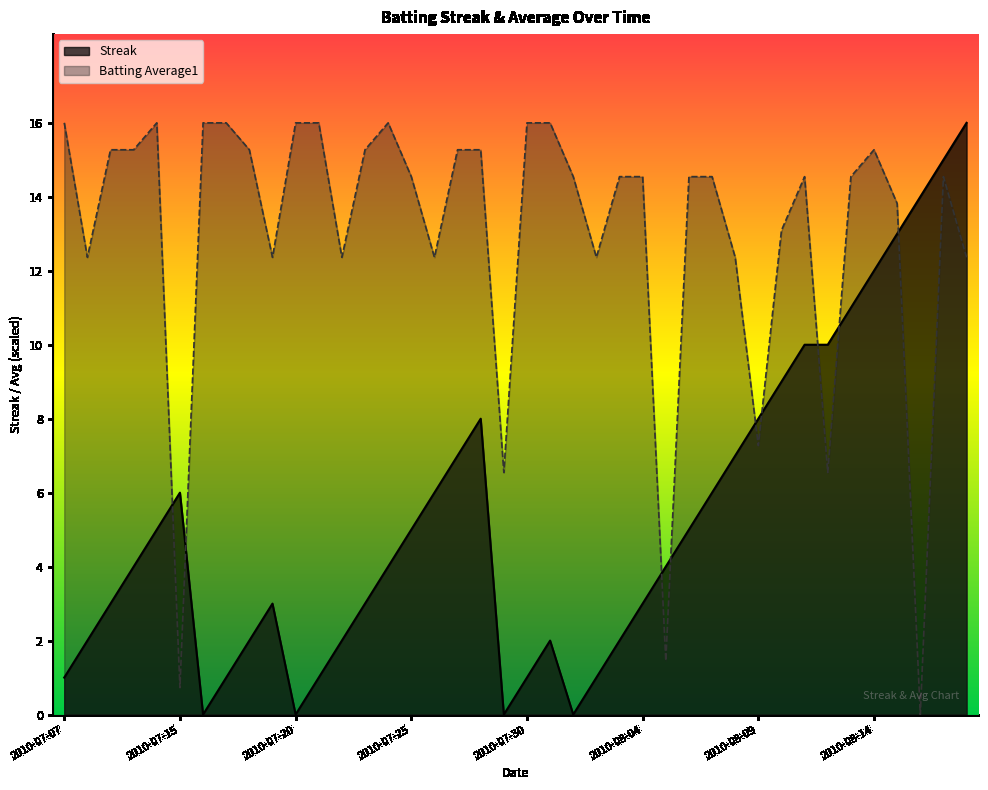

Between which two adjacent categories do Streak and Batting Average1 first intersect?

2010-07-11 and 2010-07-15